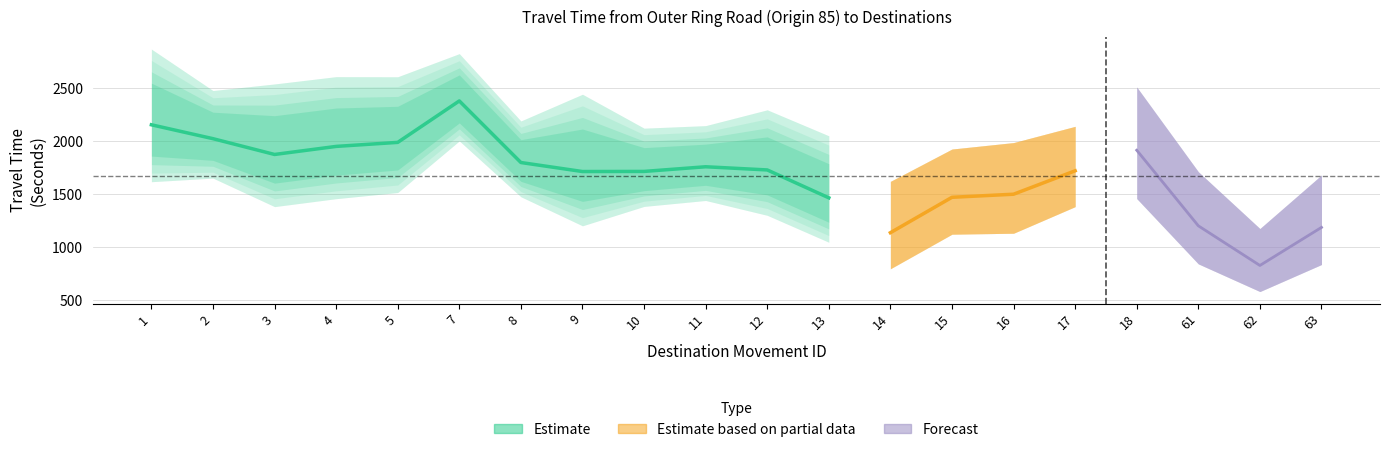

Reading left to right, list all the values displayed in this chart.

Mean Travel Time (Seconds): 2157	2026	1877	1953	1991	2382	1801	1716	1717	1761	1731	1468	1139	1473	1502	1723	1917	1204	830	1189
Range - Lower Bound Travel Time (Seconds): 1620	1654	1385	1460	1518	2005	1478	1204	1387	1443	1303	1049	799	1125	1134	1385	1461	845	584	839
Range - Upper Bound Travel Time (Seconds): 2871	2480	2542	2611	2610	2828	2193	2445	2125	2149	2298	2053	1623	1928	1989	2142	2513	1714	1178	1683